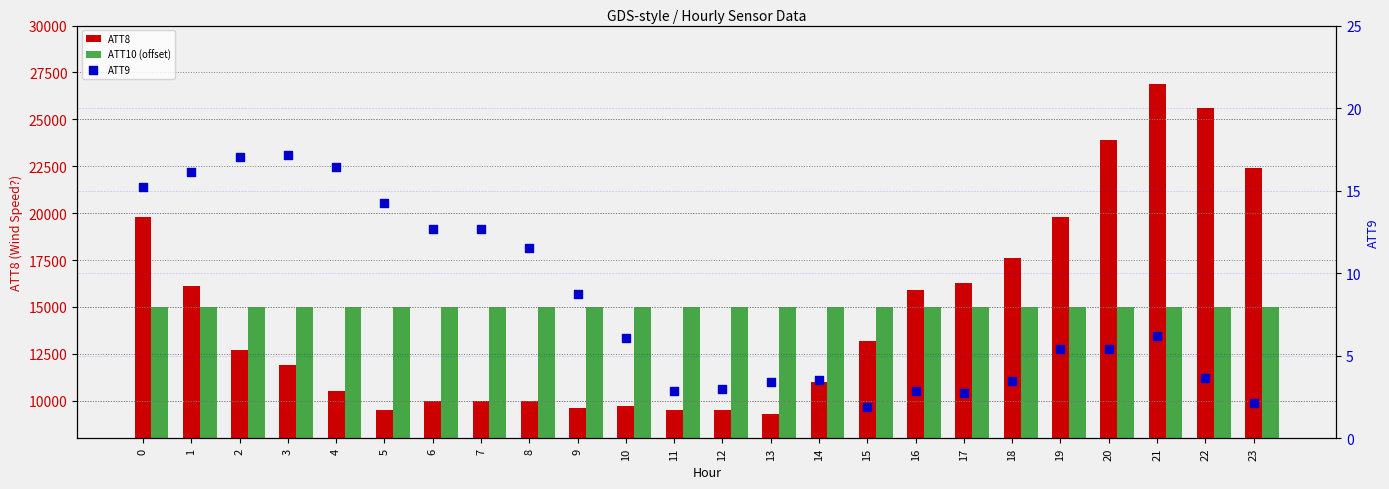

At how many categories does at least one series exceed 19706?

6